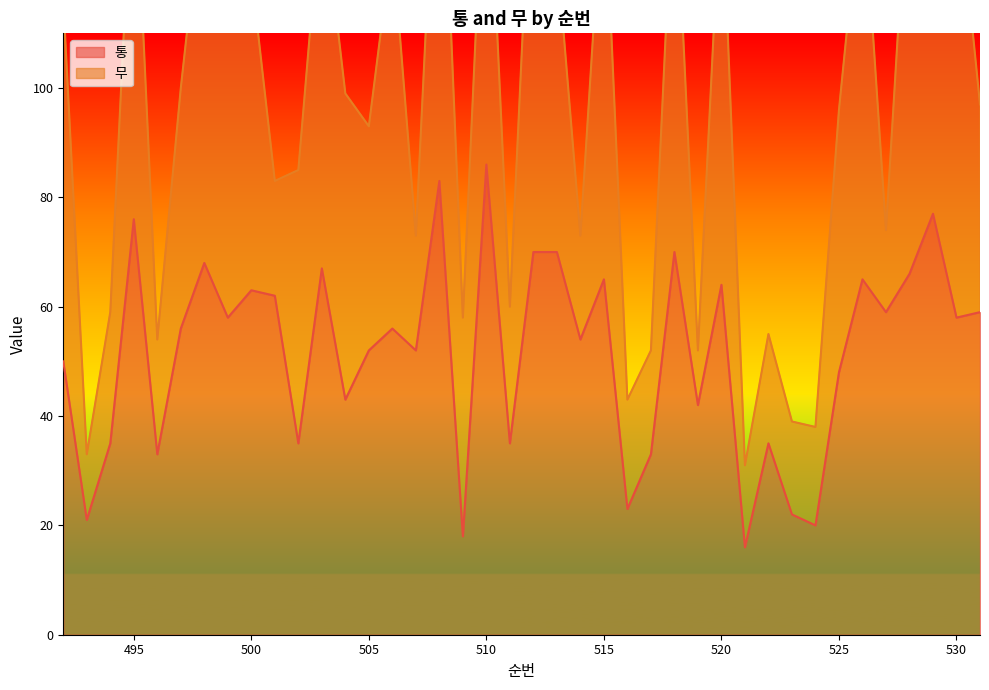

The value of 통 at 530 is 102. True or false?

False